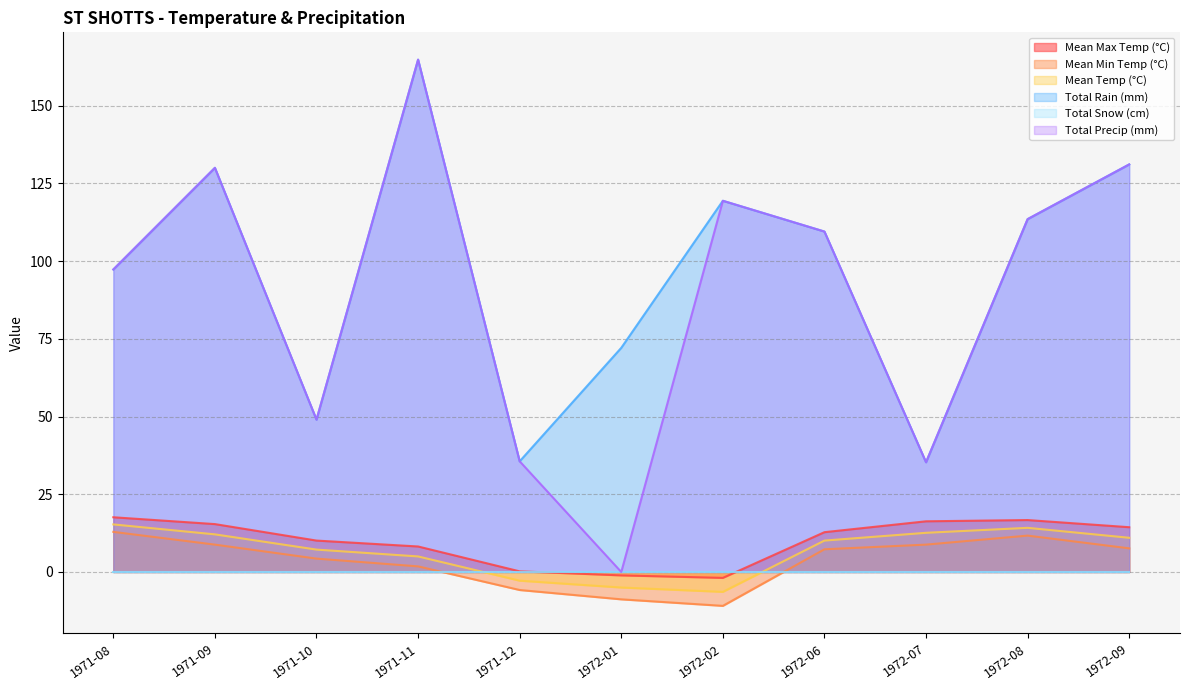

How many data points in Mean Temp (°C) are above 10?

6